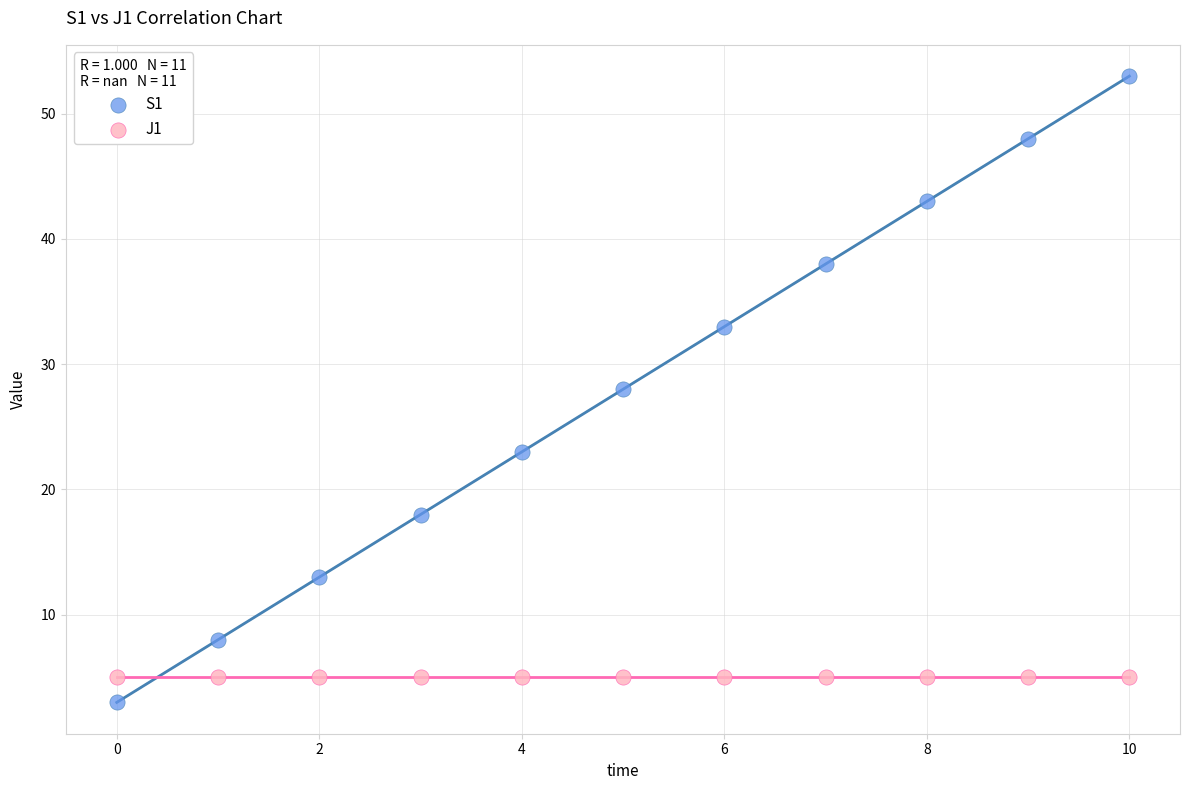

Which series reaches the maximum Y coordinate?

S1